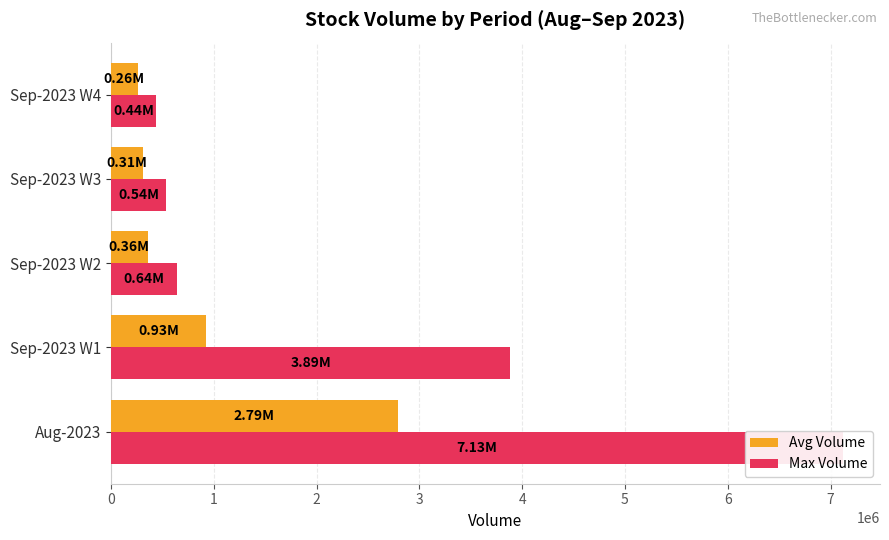

List the series in order of their peak value, highest first.

Max Volume, Avg Volume